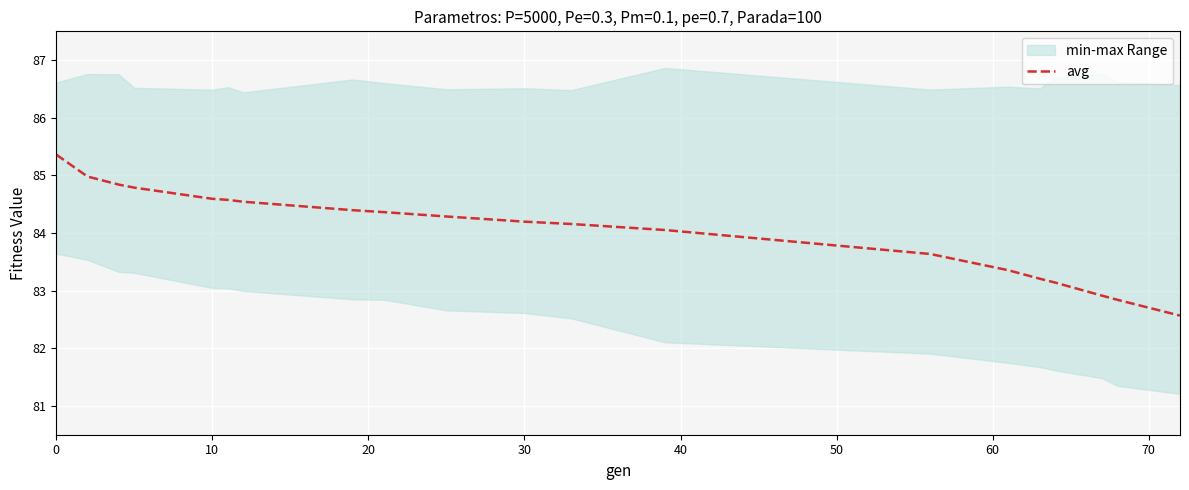

What is the maximum value for avg?

85.4